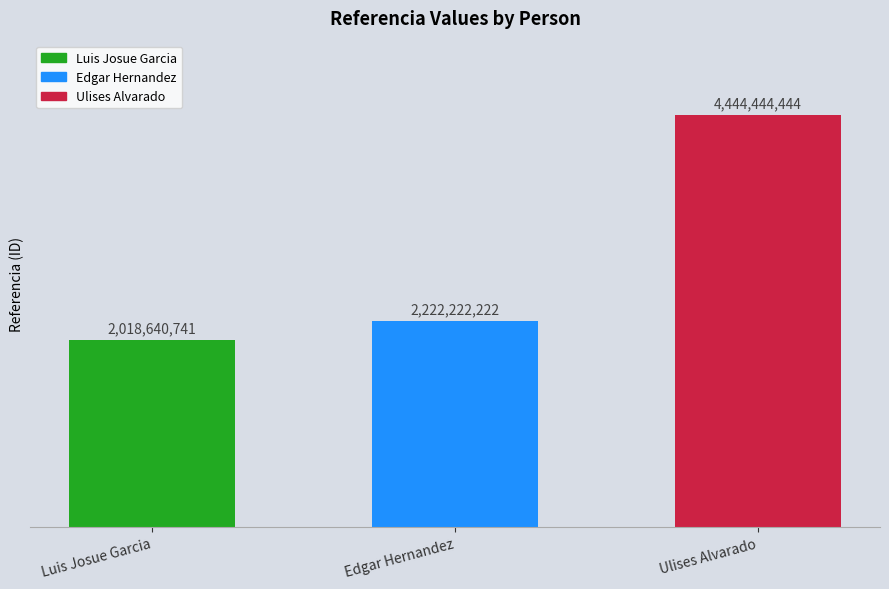

What is the approximate value at Luis Josue Garcia, to the nearest 10?

2018640740